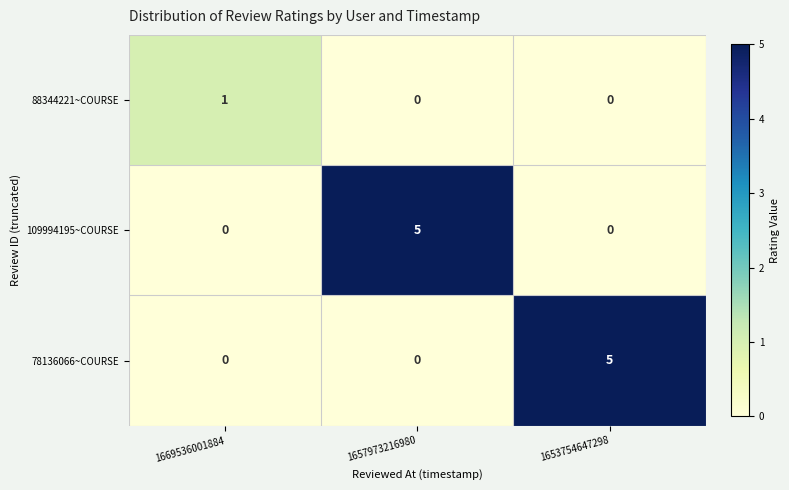

What is the difference between the 78136066~COURSE values at 1669536001884 and 1653754647298?

5